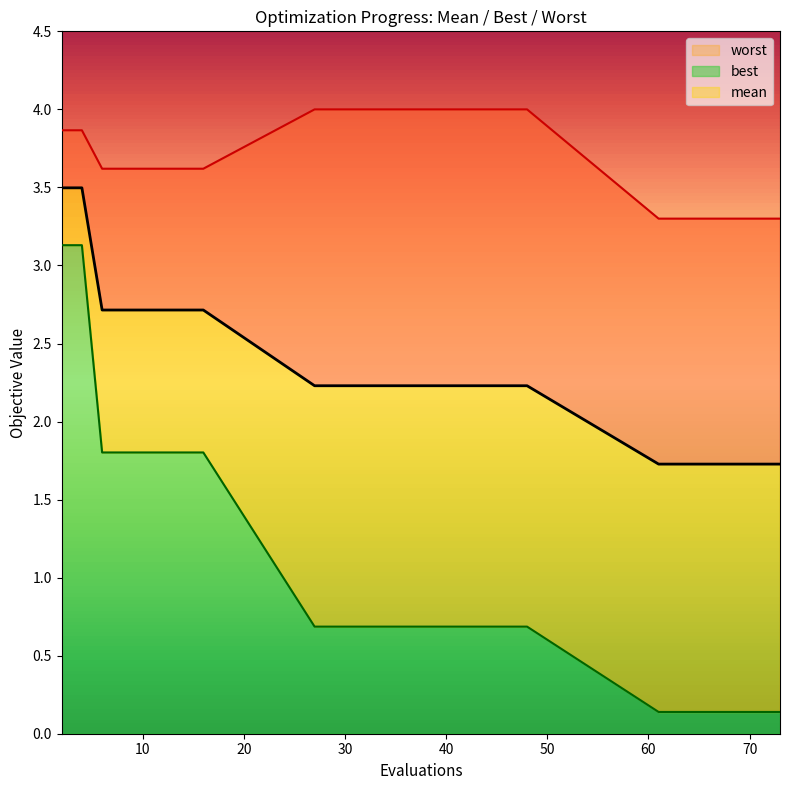

Which series changed the most between 16 and 66?

best